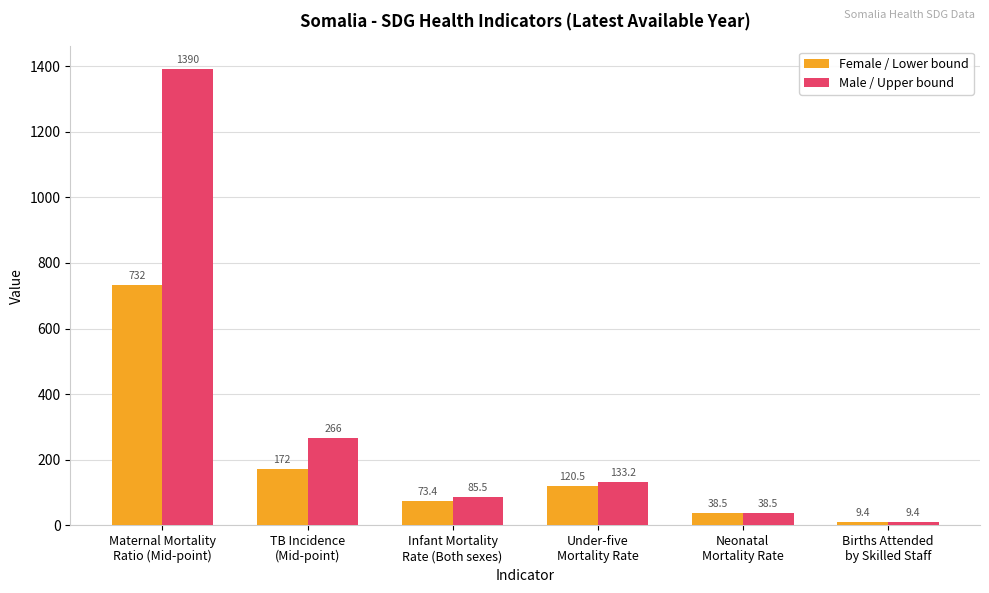

What is the label of the 3rd bar from the left?

Infant Mortality
Rate (Both sexes)